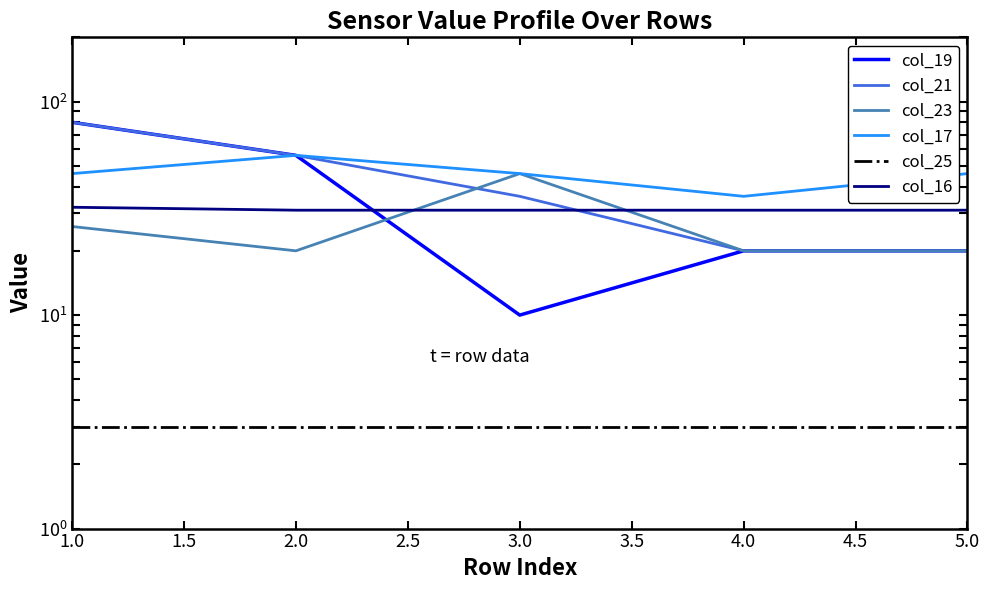

At which category is the sum across all series the highest?

1.0